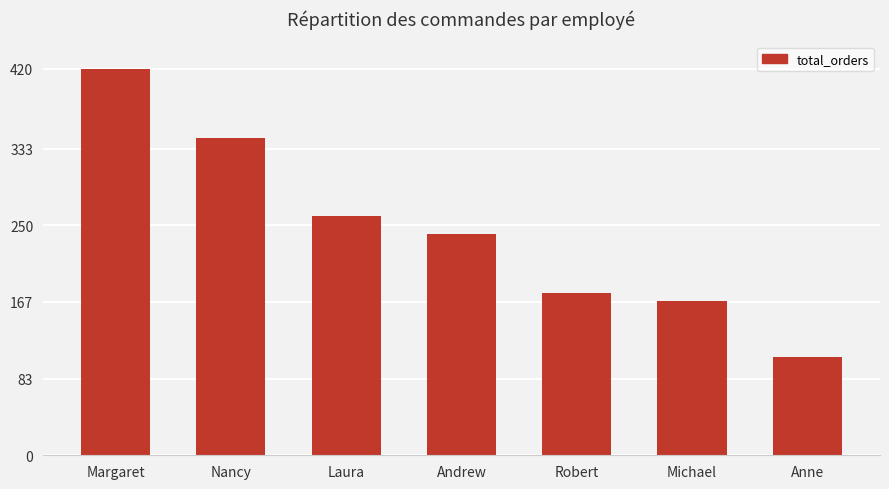

What is the difference between the values at Margaret and Michael?

252